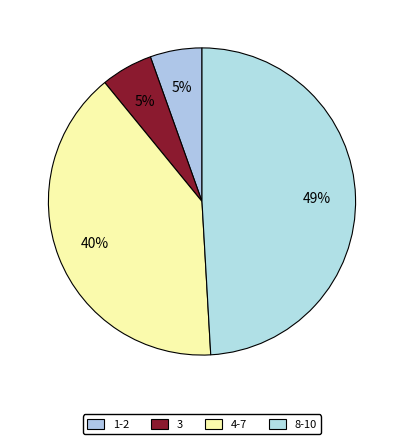

How many slices are in this pie chart?

4